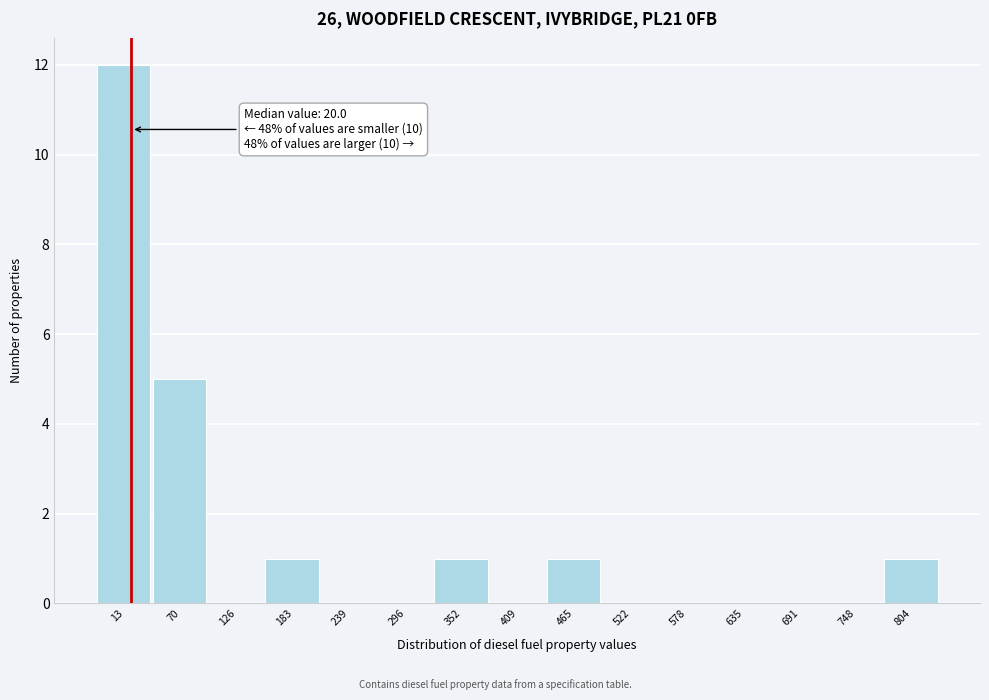

Which range on the x-axis has the tallest bar?

-10 to 40